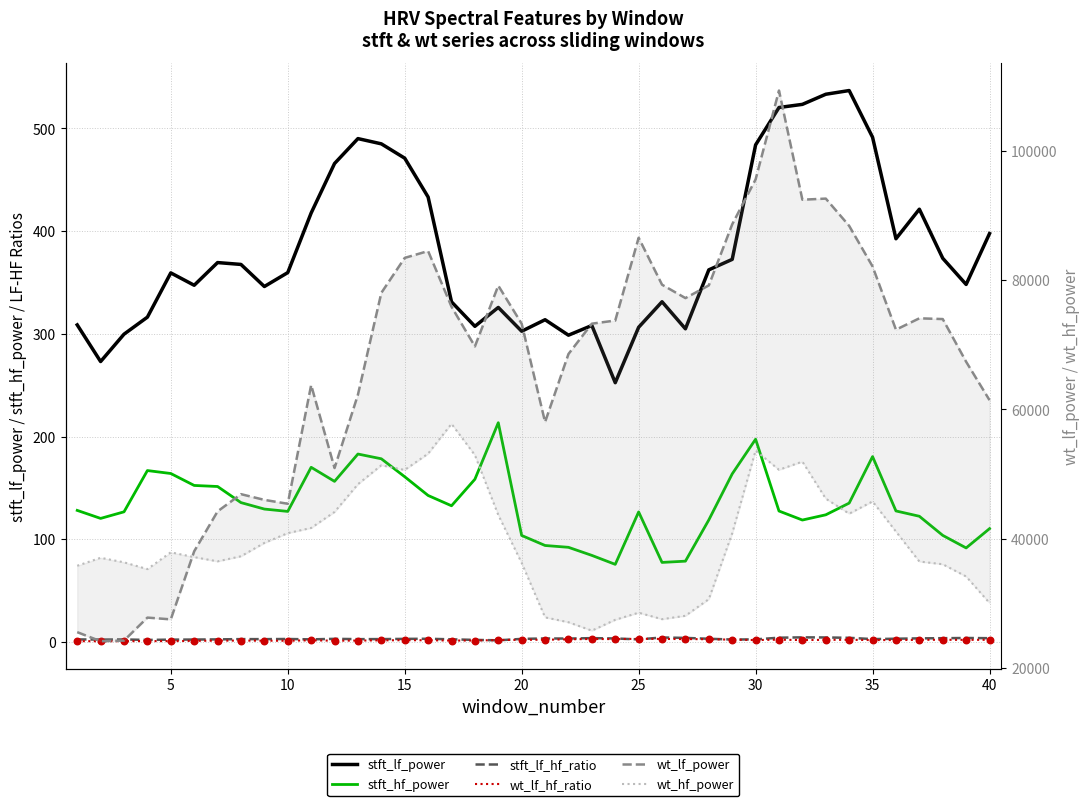

Which series reaches the maximum Y coordinate?

wt_lf_power